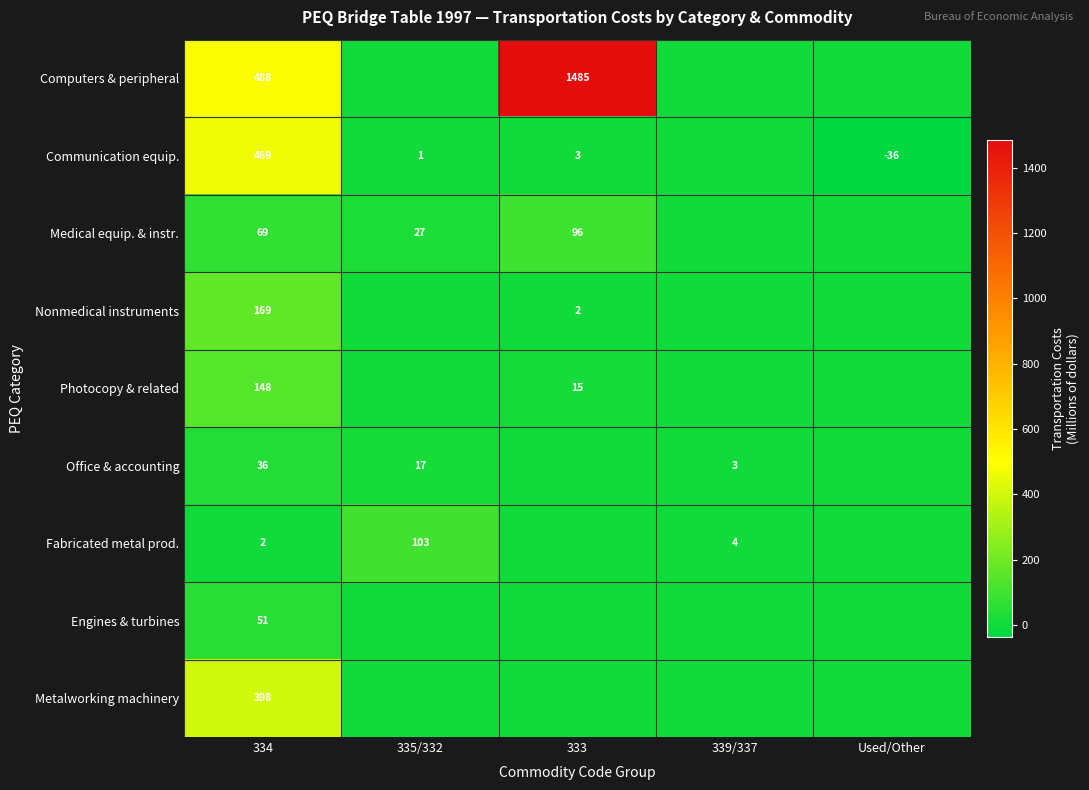

Is it true that Office & accounting equals 30 at 335/332?

False